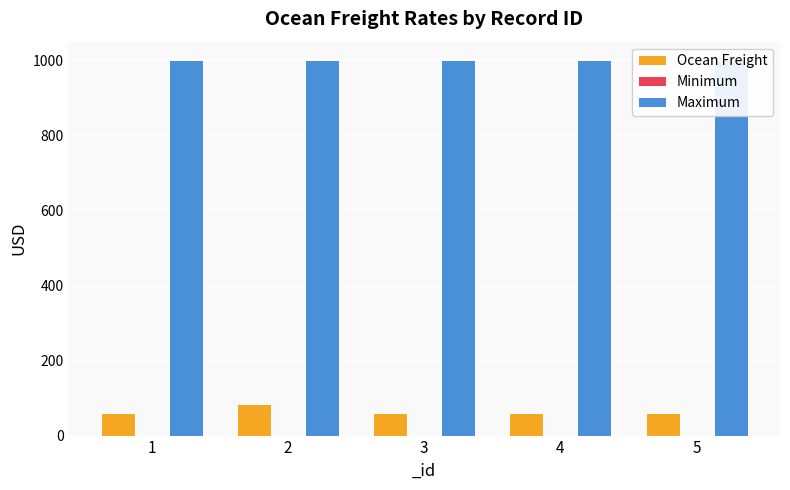

Where is Minimum nearest to the value 0?

1